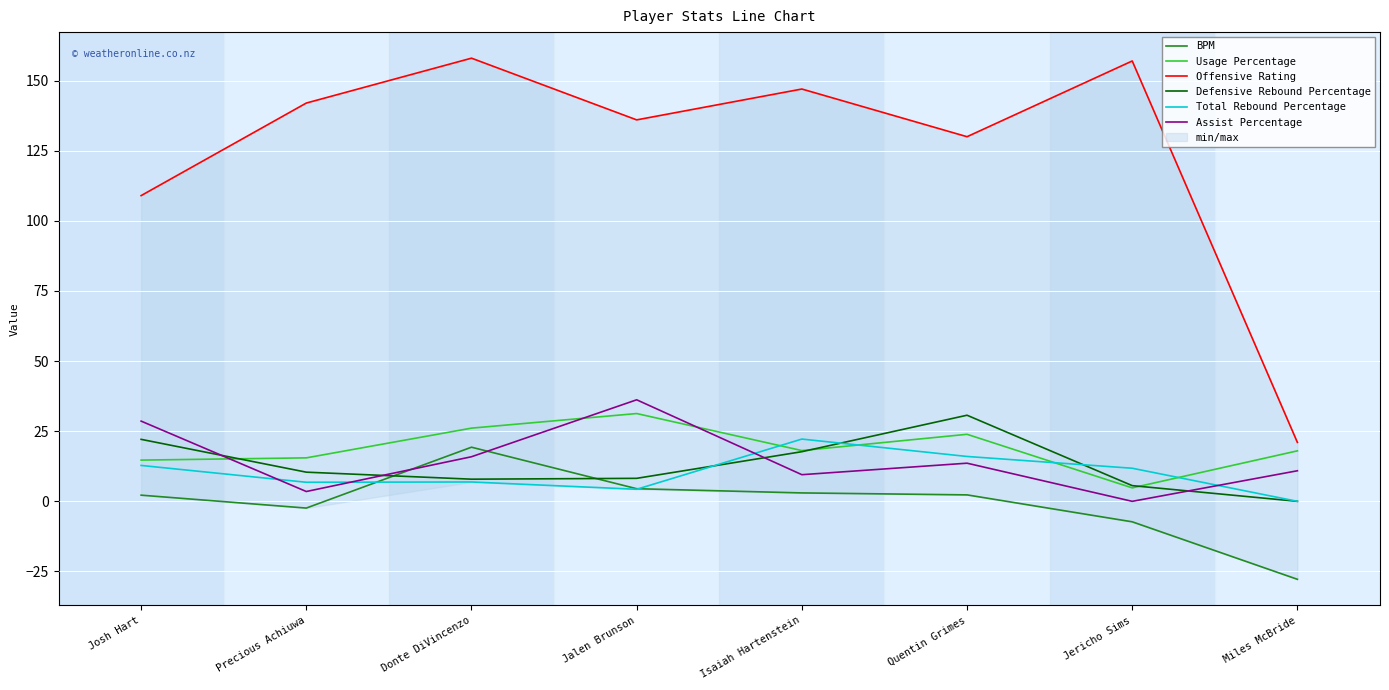

Reading right to left, list all the values displayed in this chart.

BPM: Miles McBride=-27.8	Jericho Sims=-7.3	Quentin Grimes=2.3	Isaiah Hartenstein=3.0	Jalen Brunson=4.5	Donte DiVincenzo=19.3	Precious Achiuwa=-2.4	Josh Hart=2.2
Usage Percentage: Miles McBride=18.0	Jericho Sims=4.8	Quentin Grimes=23.9	Isaiah Hartenstein=18.1	Jalen Brunson=31.3	Donte DiVincenzo=26.1	Precious Achiuwa=15.5	Josh Hart=14.7
Offensive Rating: Miles McBride=21.0	Jericho Sims=157.0	Quentin Grimes=130.0	Isaiah Hartenstein=147.0	Jalen Brunson=136.0	Donte DiVincenzo=158.0	Precious Achiuwa=142.0	Josh Hart=109.0
Defensive Rebound Percentage: Miles McBride=0.0	Jericho Sims=5.6	Quentin Grimes=30.7	Isaiah Hartenstein=17.7	Jalen Brunson=8.2	Donte DiVincenzo=7.9	Precious Achiuwa=10.4	Josh Hart=22.1
Total Rebound Percentage: Miles McBride=0.0	Jericho Sims=11.8	Quentin Grimes=16.0	Isaiah Hartenstein=22.2	Jalen Brunson=4.3	Donte DiVincenzo=6.9	Precious Achiuwa=6.8	Josh Hart=12.8
Assist Percentage: Miles McBride=10.9	Jericho Sims=0.0	Quentin Grimes=13.6	Isaiah Hartenstein=9.5	Jalen Brunson=36.2	Donte DiVincenzo=15.9	Precious Achiuwa=3.5	Josh Hart=28.6